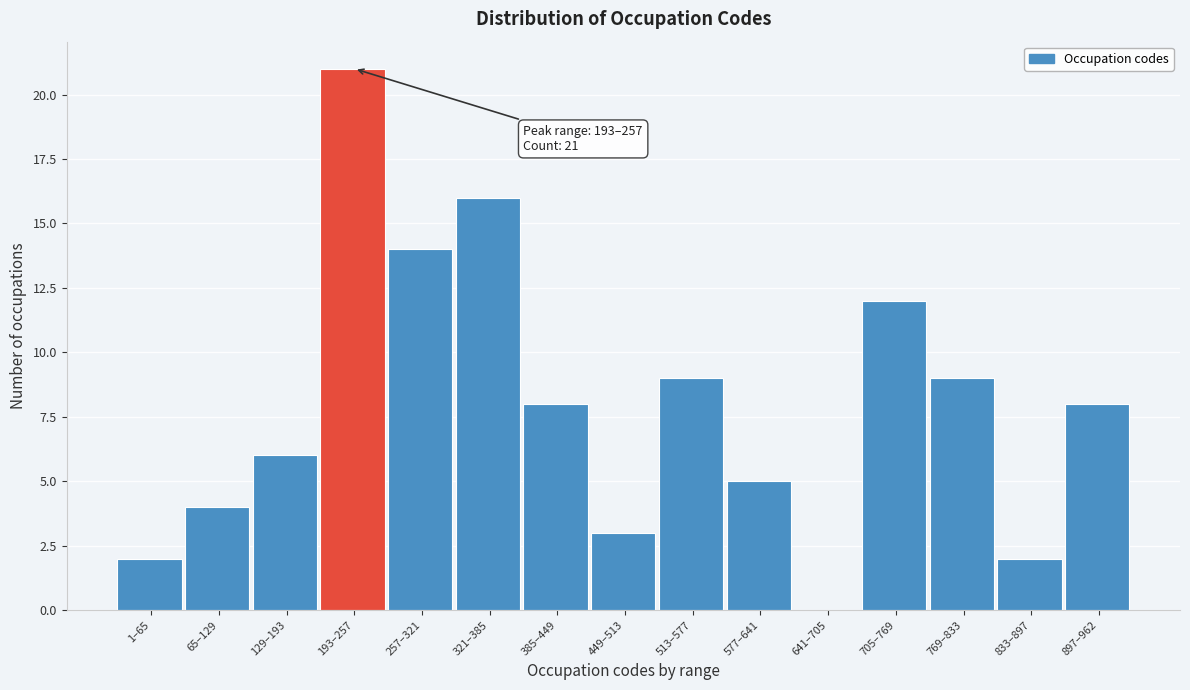

Reading left to right, extract all data points from this chart.

1–65=2	65–129=4	129–193=6	193–257=21	257–321=14	321–385=16	385–449=8	449–513=3	513–577=9	577–641=5	641–705=0	705–769=12	769–833=9	833–897=2	897–962=8